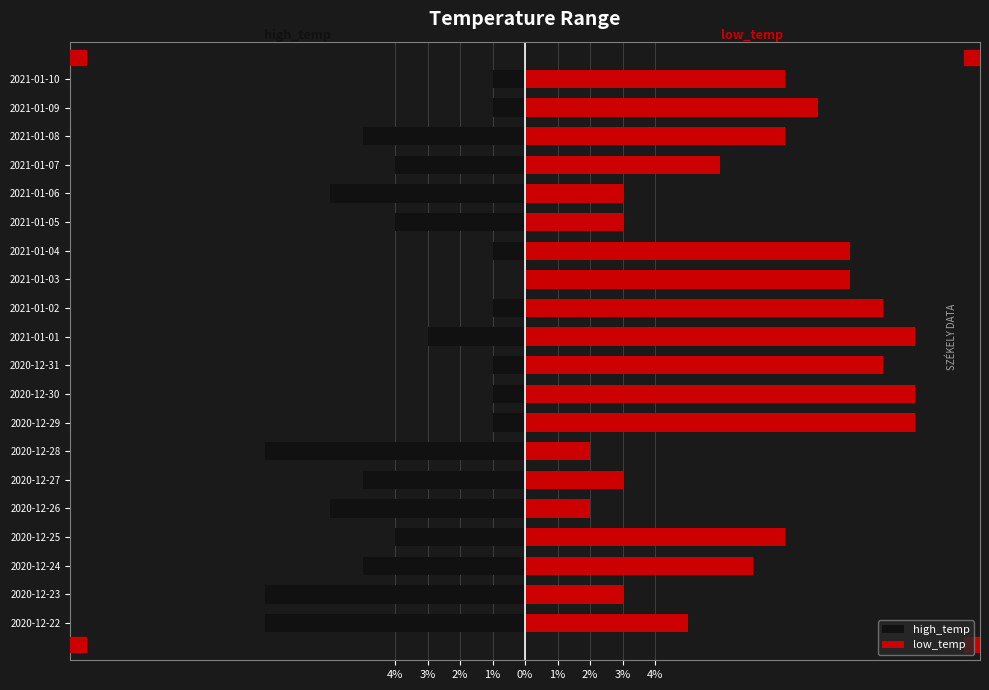

True or false: high_temp has a value of -1 at 2020-12-30.

False